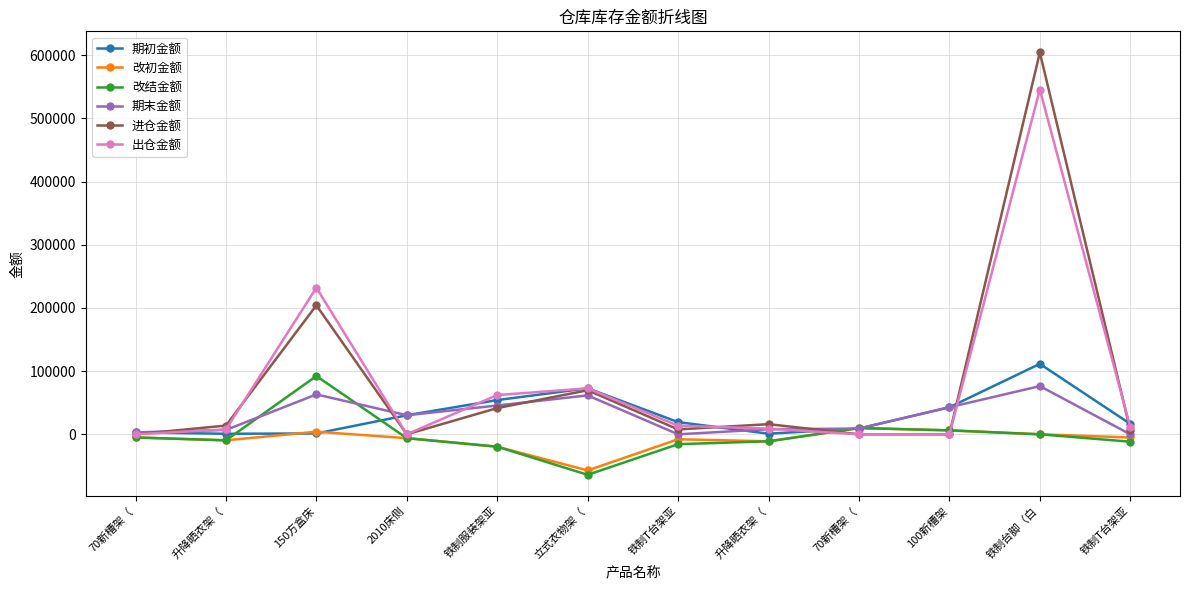

Is it true that 改结金额 equals 0.0 at 铁制台脚（白?

True